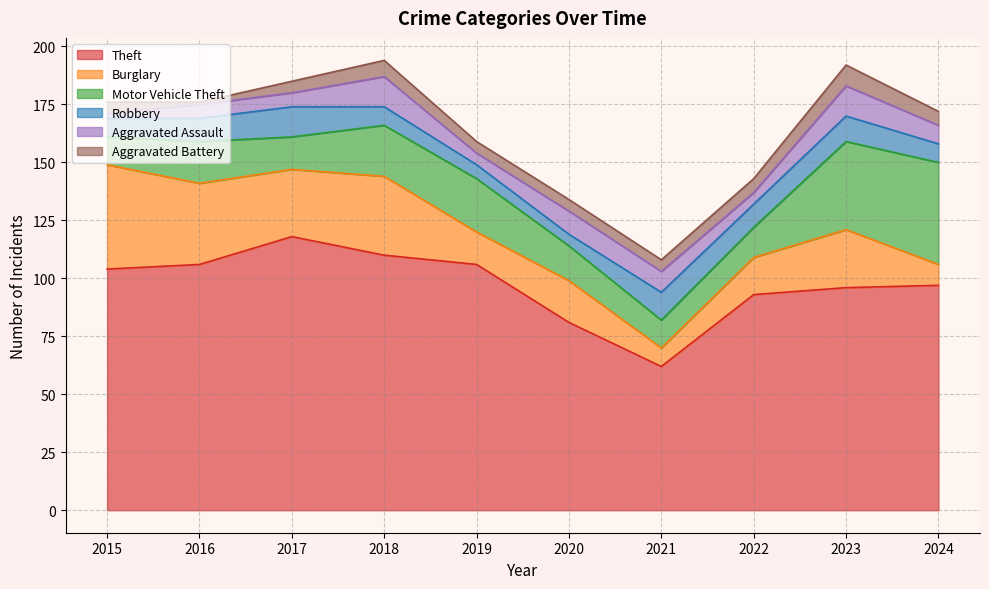

How many interior local valleys does the Aggravated Battery series have?

1